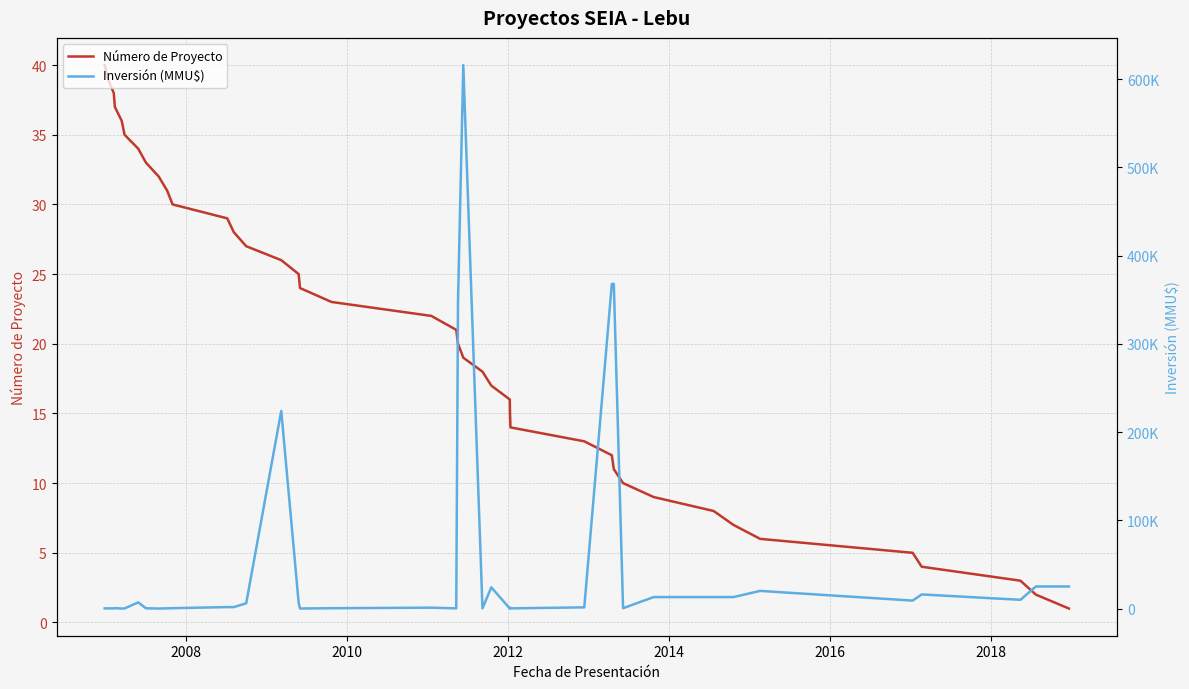

Which series has the widest spread of values?

Inversión (MMU$)